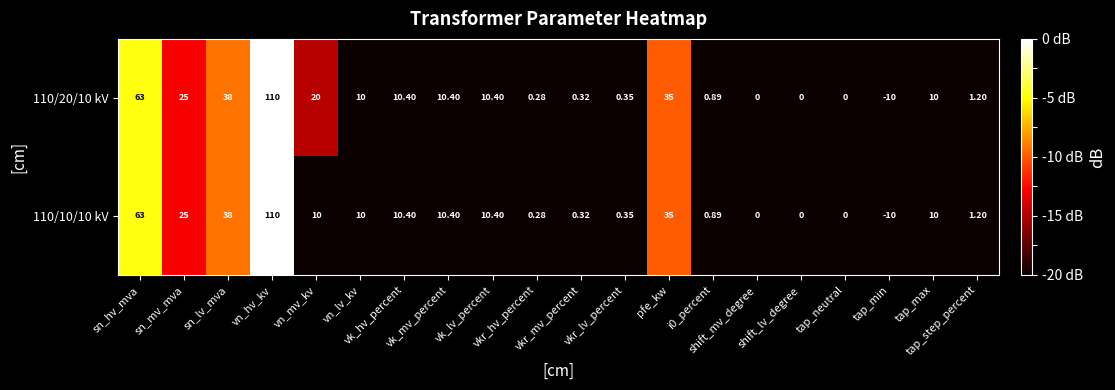

List the series in order of their overall mean, lowest first.

110/10/10 kV, 110/20/10 kV